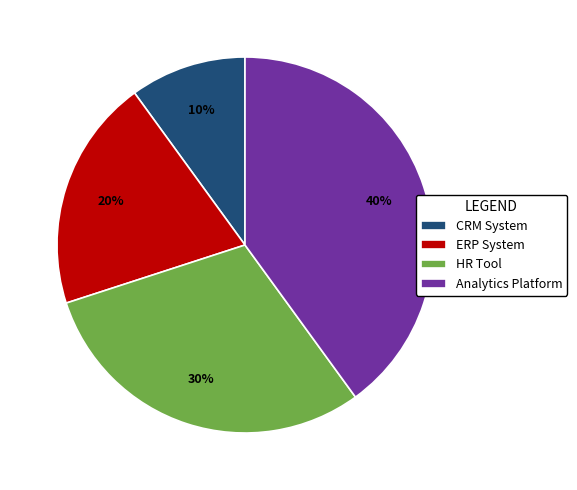

Is there any slice that represents more than half of the pie?

No